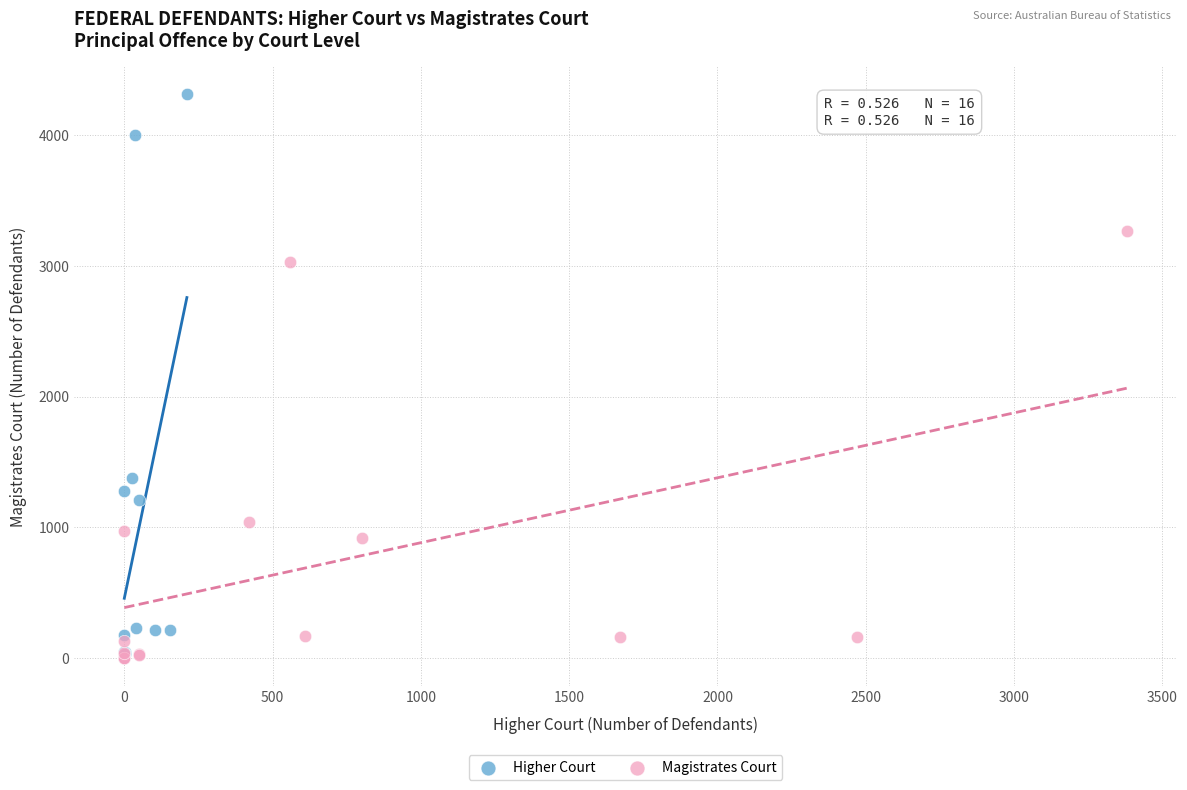

Which series reaches the maximum Y coordinate?

Higher Court